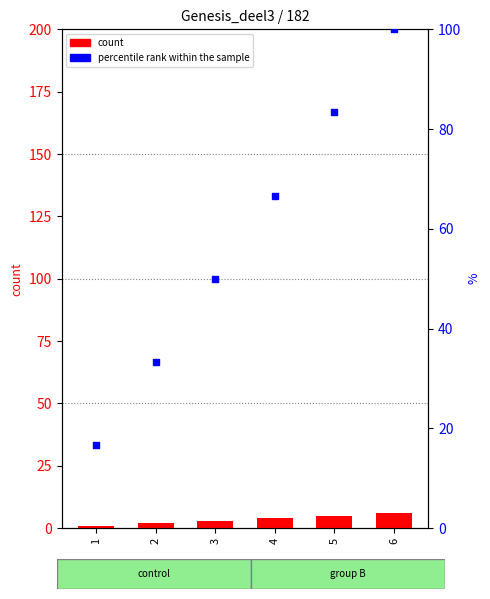

What are all the series names shown in the legend?

count, percentile rank within the sample